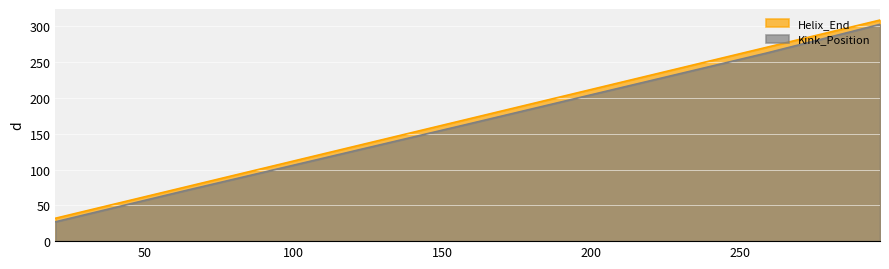

What value does the Kink_Position series have at 108?

114